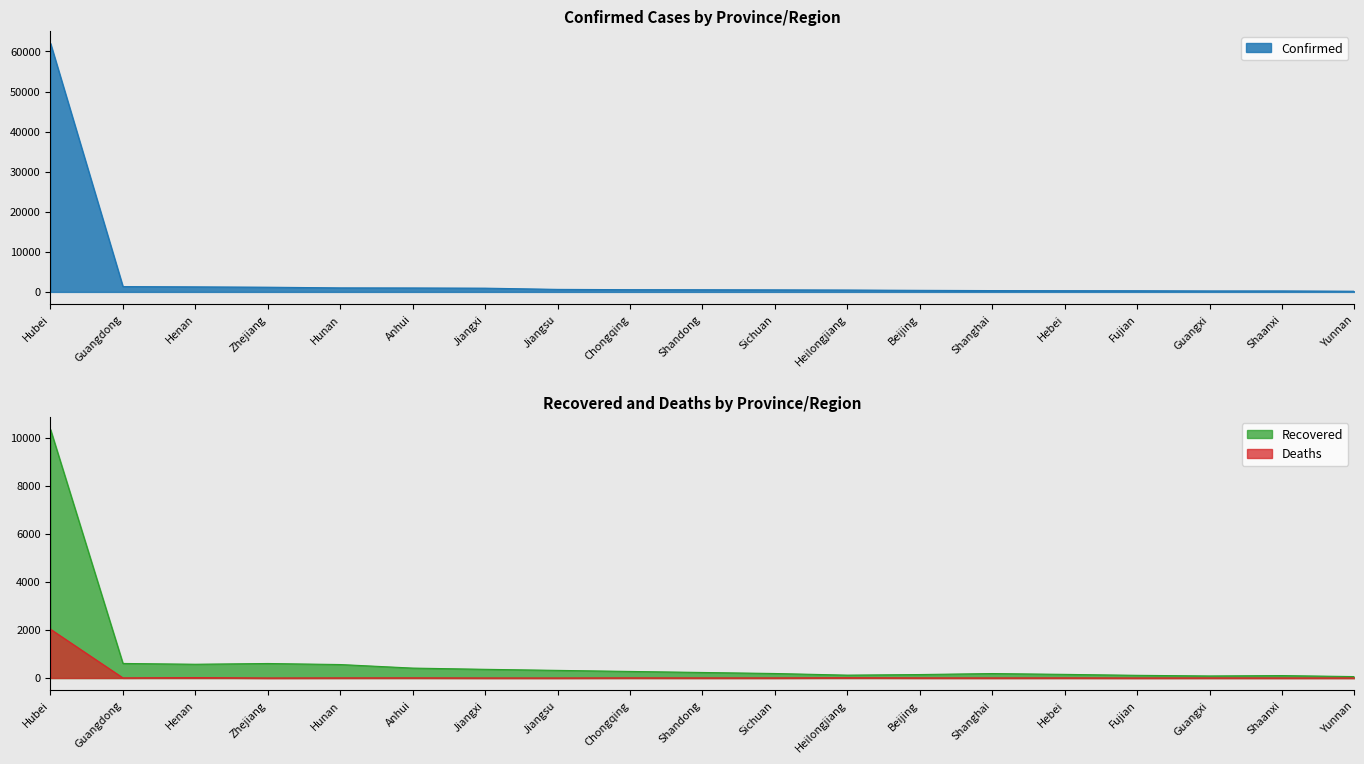

What is the label of the 14th point from the left?

Shanghai